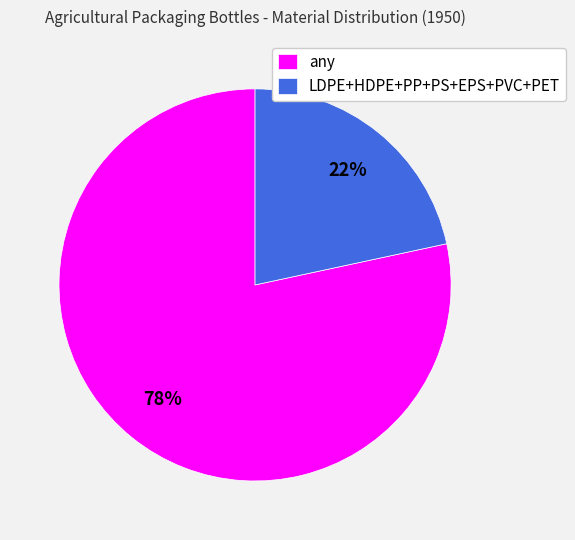

Is any the majority of the pie?

Yes